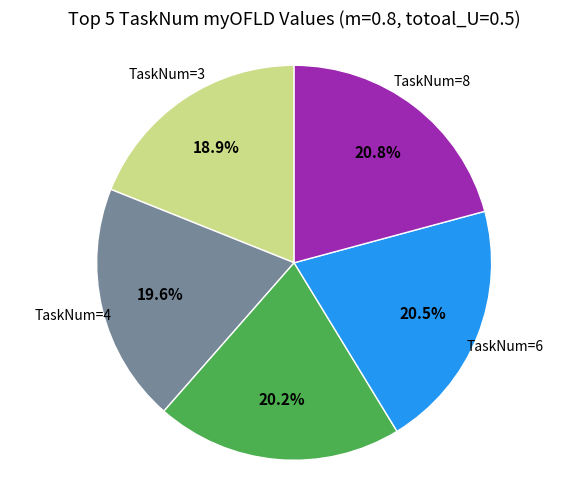

Does any single category account for the majority?

No